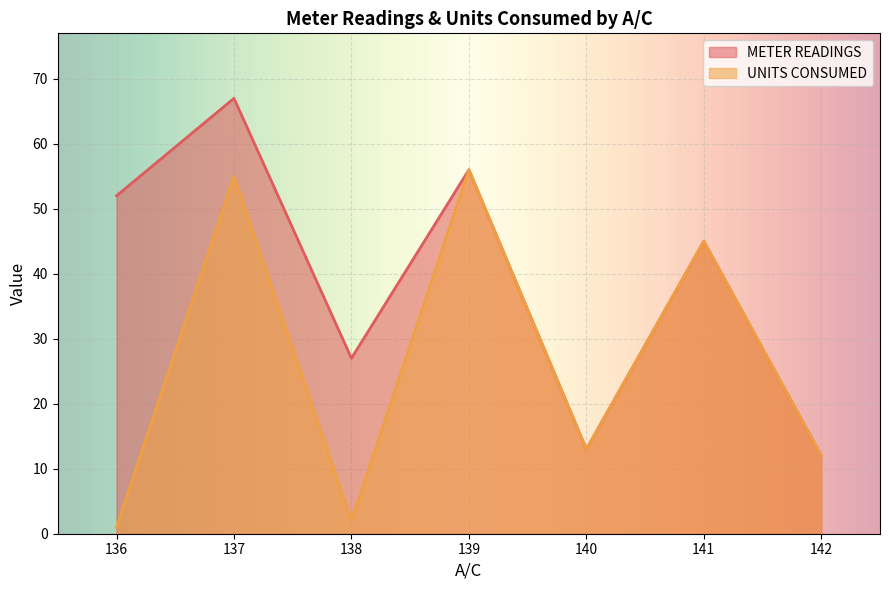

What is the difference between the maximum and minimum values in the UNITS CONSUMED series?

55